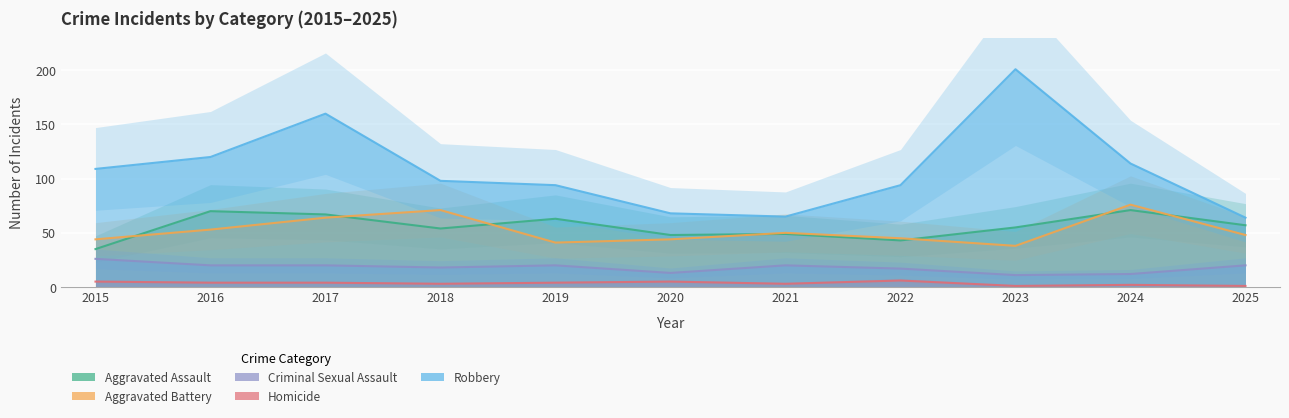

True or false: Aggravated Assault and Robbery intersect in this chart.

False